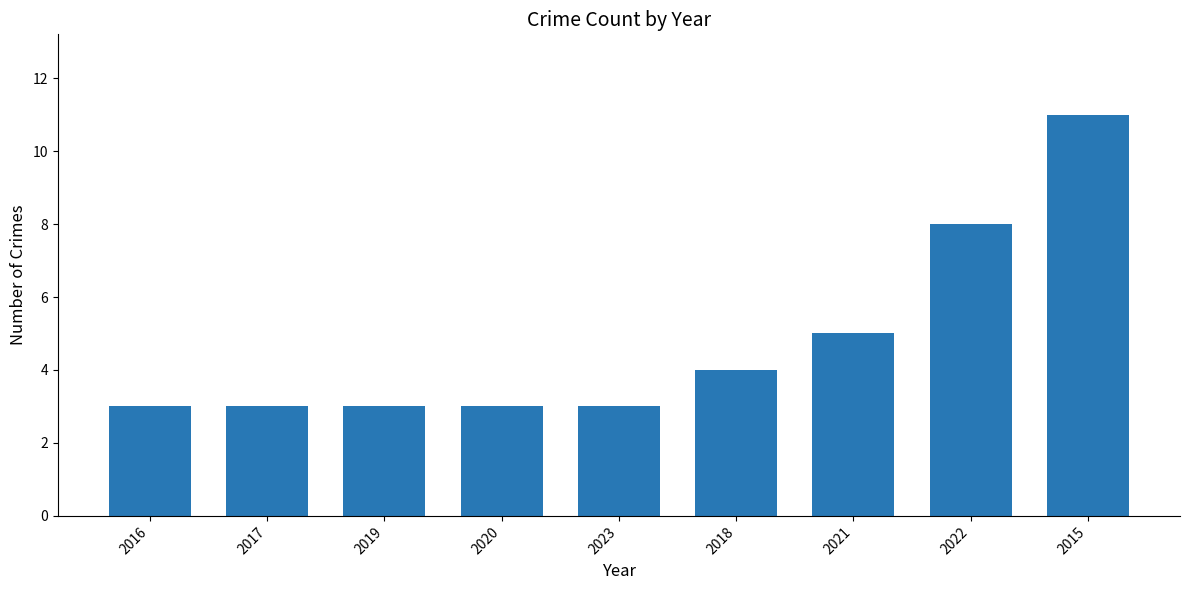

What is the difference between the values at 2015 and 2019?

8